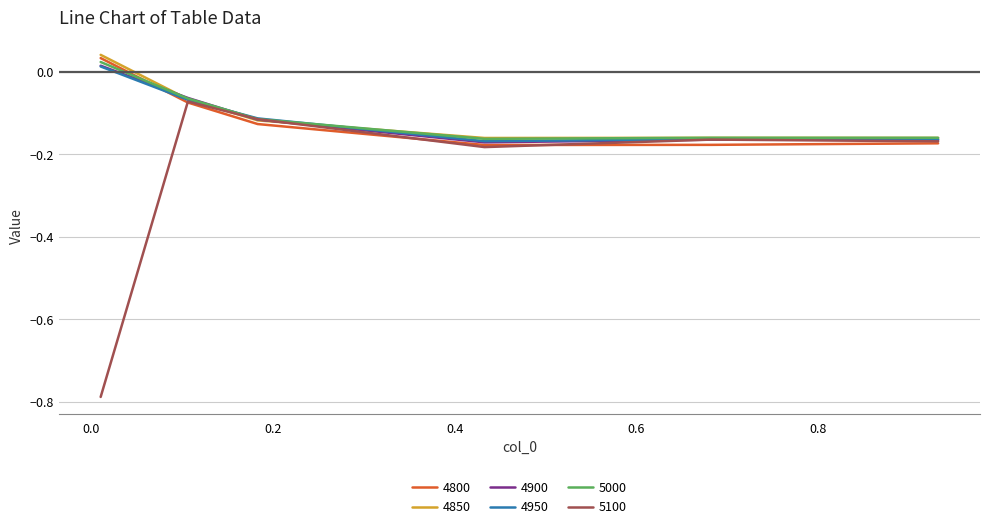

Which series ends up on top after the final intersection of 4800 and 5000?

5000